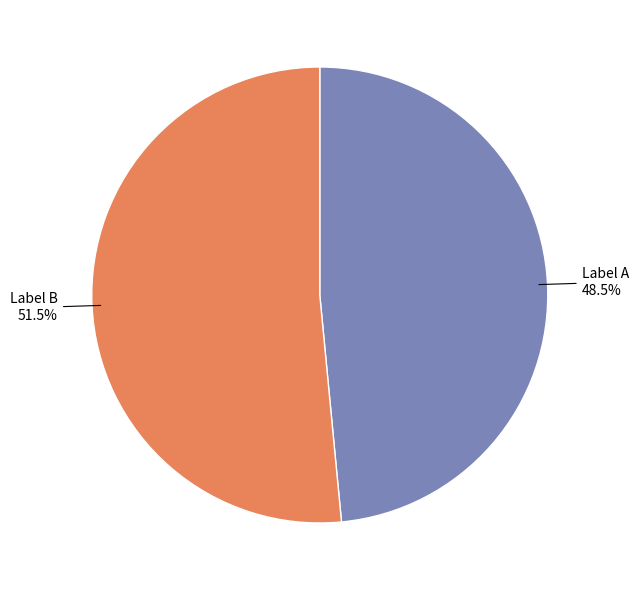

Does any single category account for the majority?

Yes